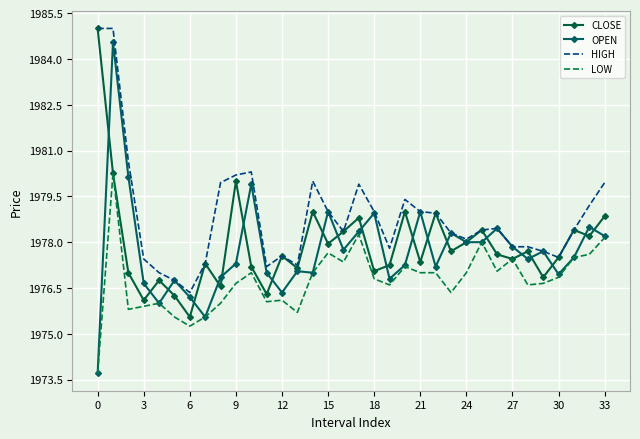

Which series has the widest spread of values?

OPEN